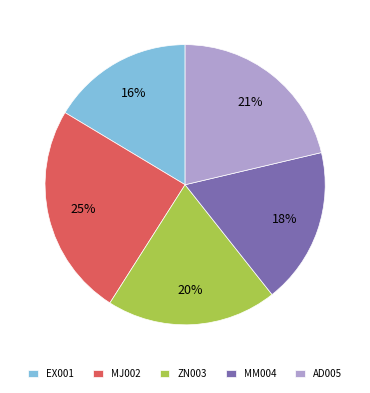

Is the sum of EX001 and ZN003 greater than half?

No